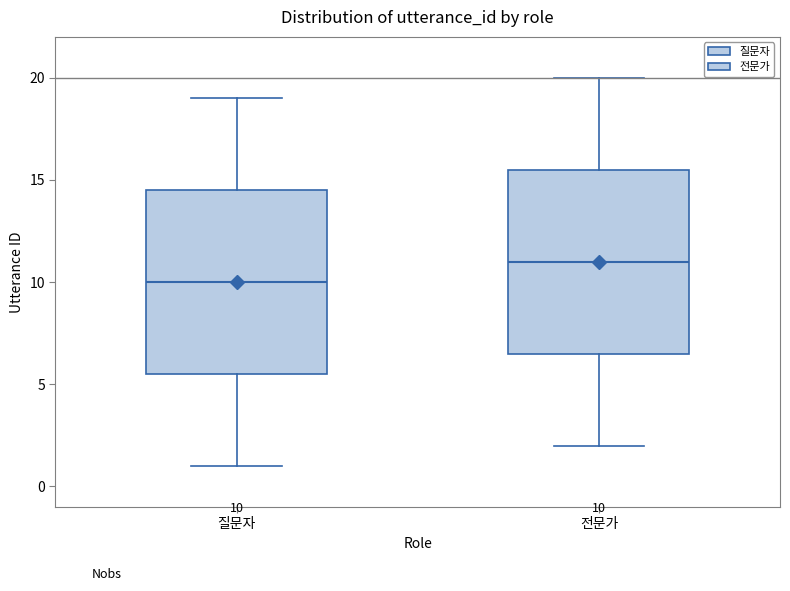

Which box's median line is the lowest?

질문자